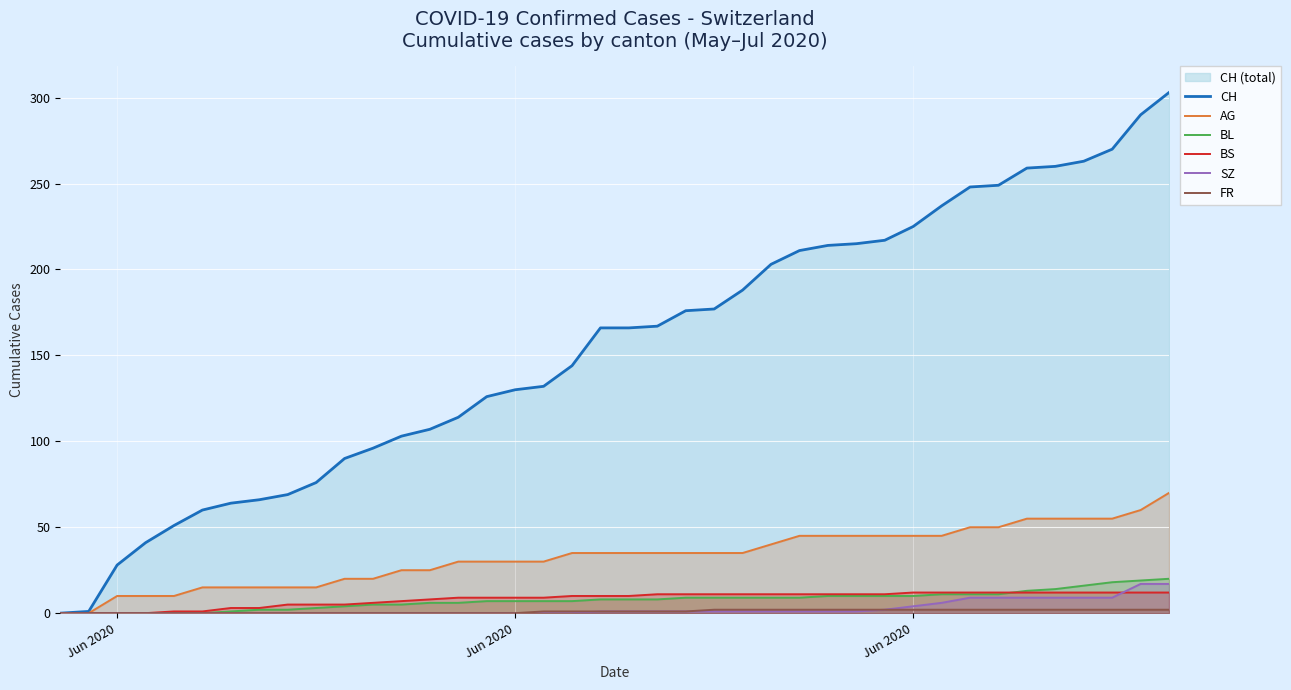

How many lines are shown in the chart?

6